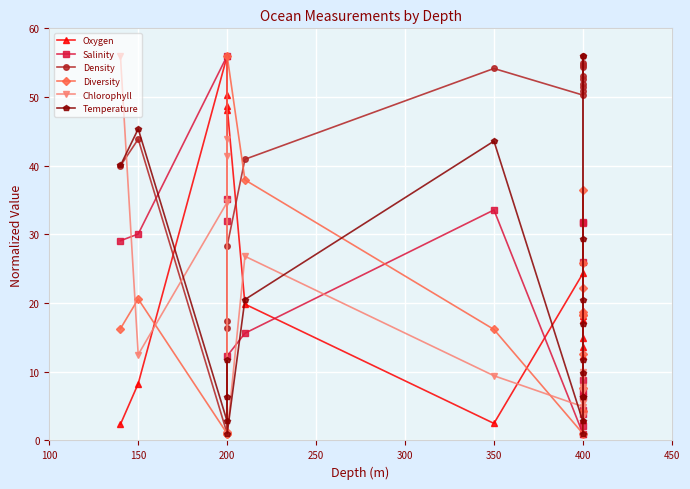

How many data points in Salinity are less than 25?

9